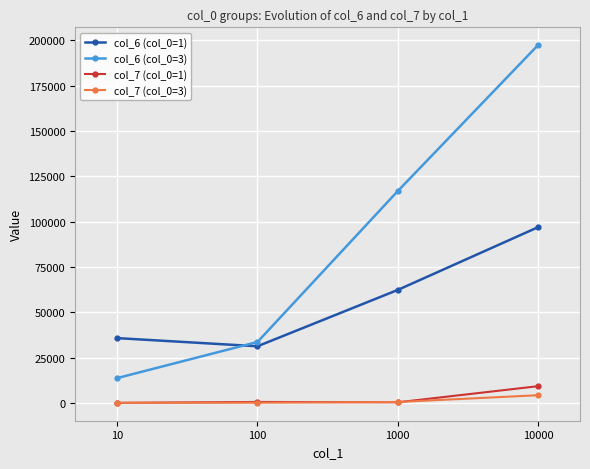

How many data points in col_6 (col_0=3) are above 116839?

2